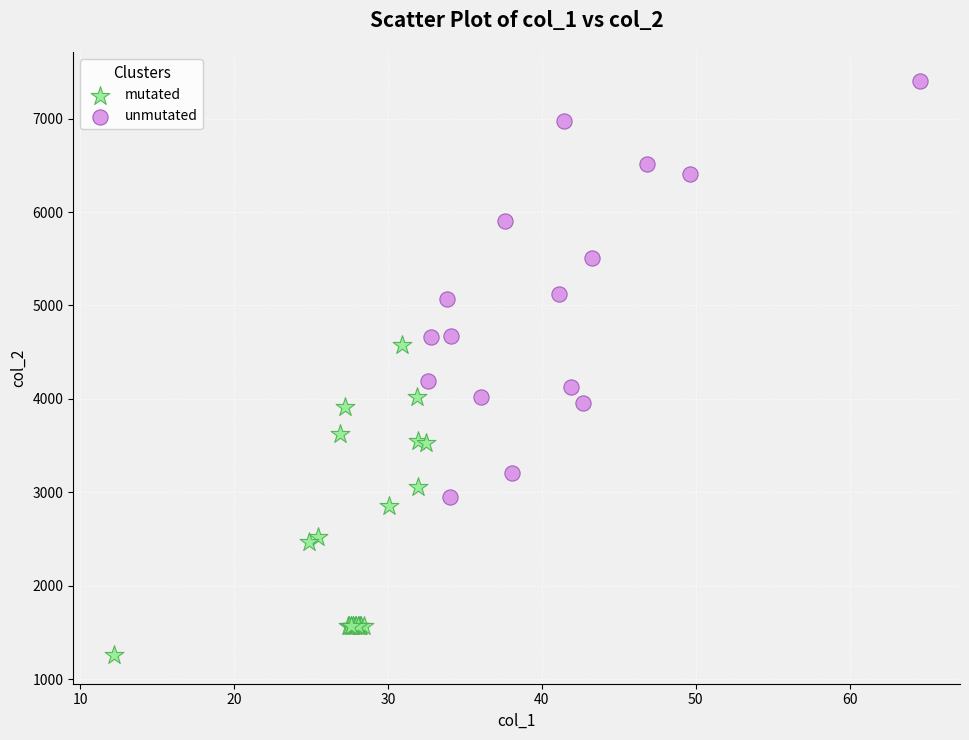

Which series has the widest spread of Y values?

unmutated